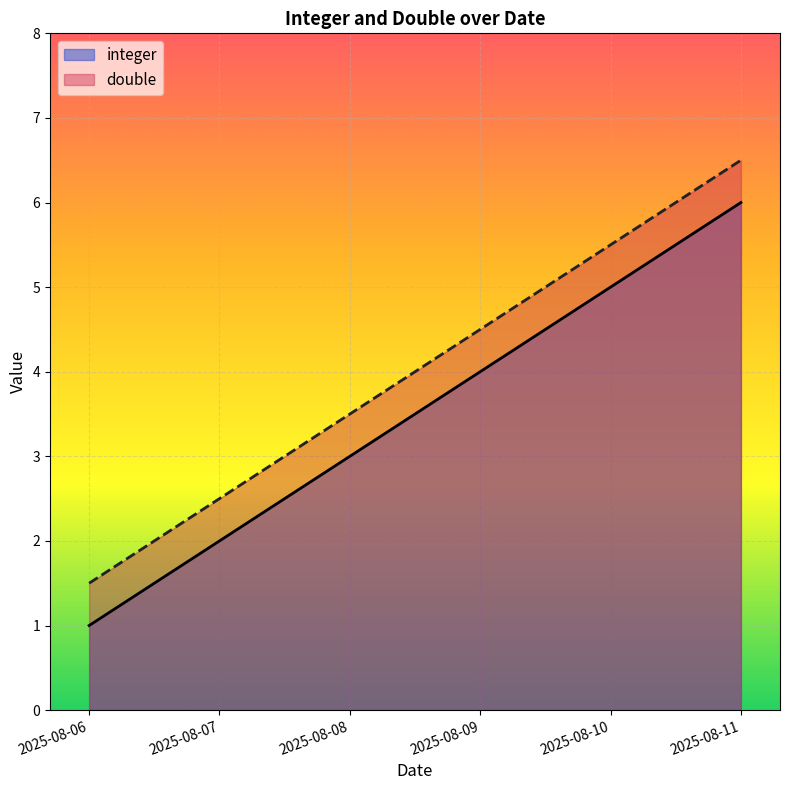

What are all the series names shown in the legend?

integer, double